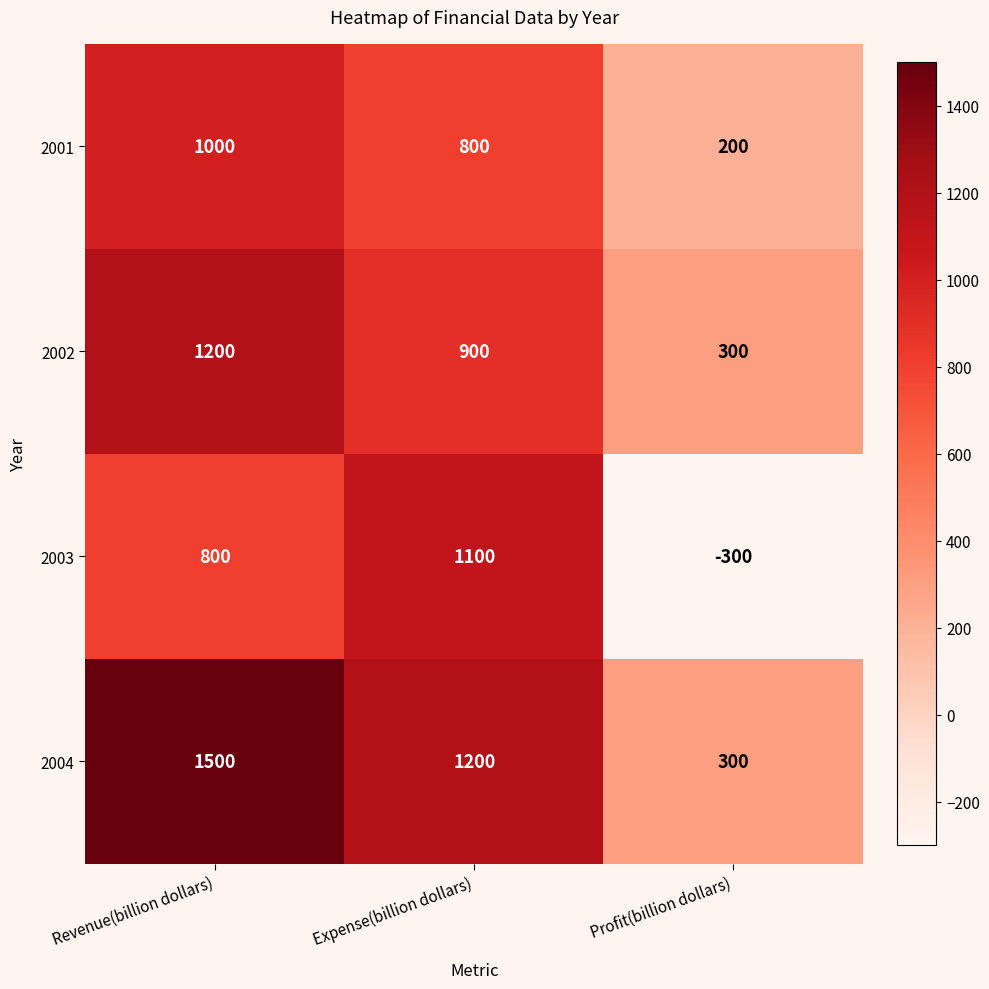

Which series has the largest range (max minus min)?

2003